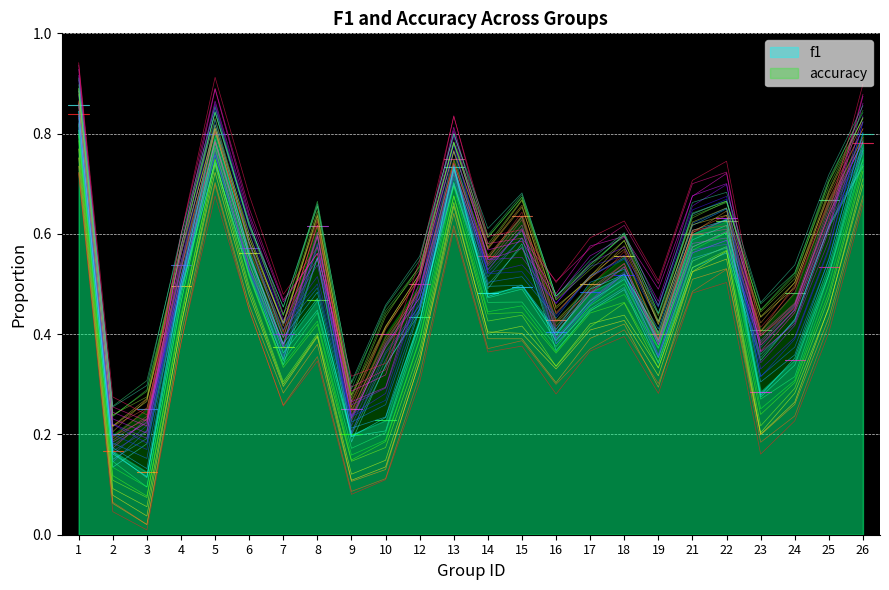

How many lines are shown in the chart?

2